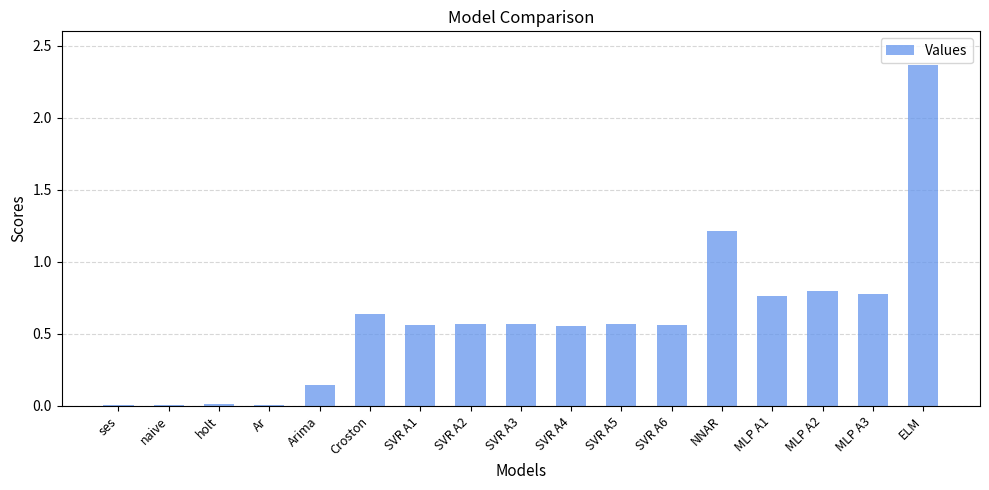

The chart shows a value of 0.5 at MLP A1. True or false?

False